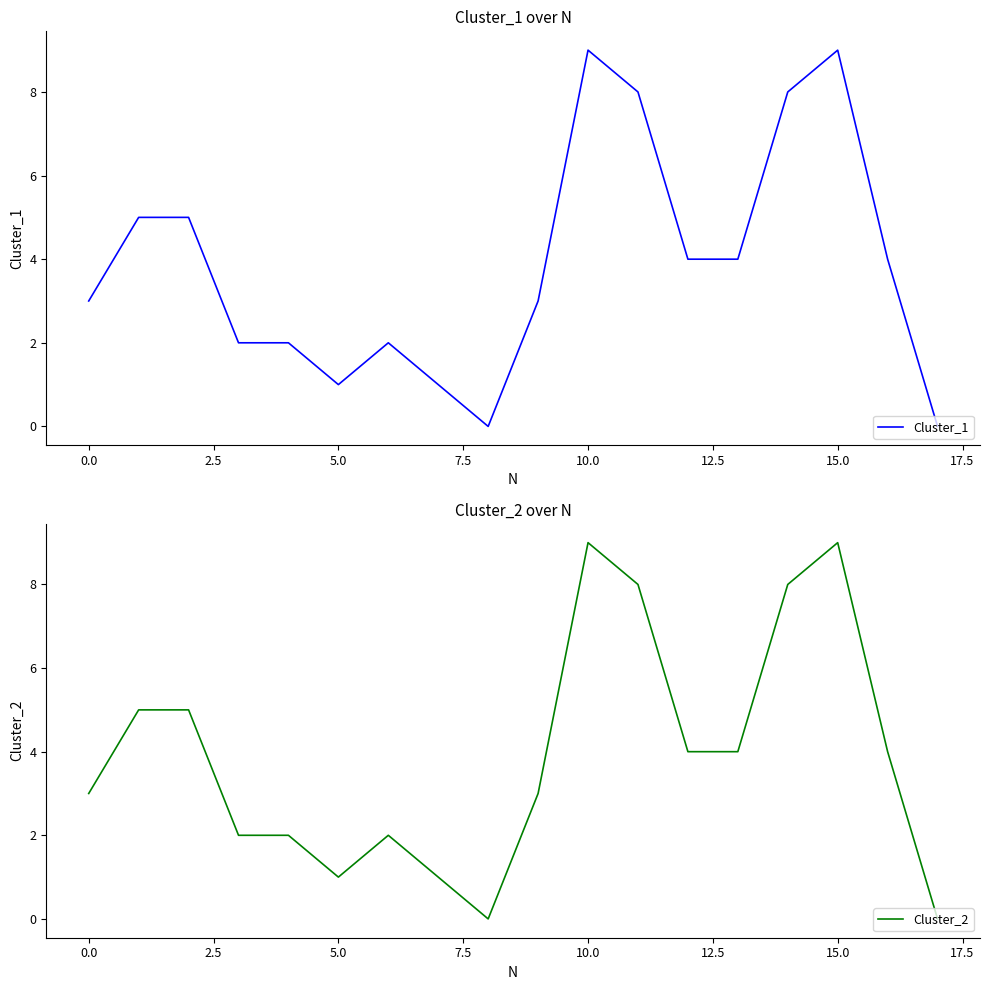

How many positive values does the Cluster_1 series have?

16